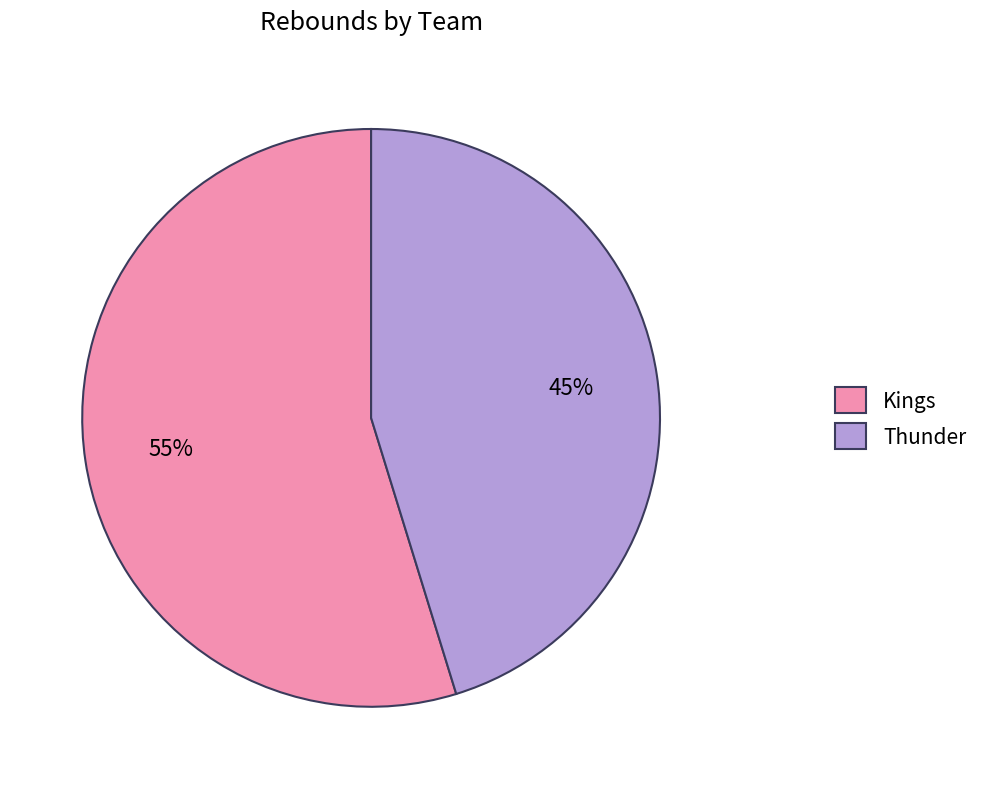

How many segments does this pie chart have?

2